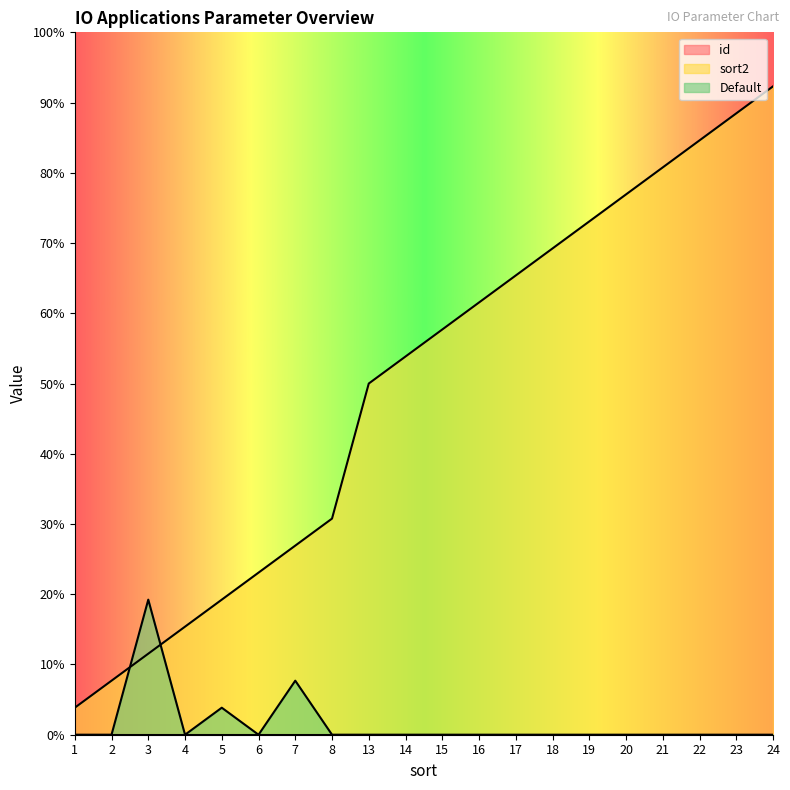

Which label corresponds to the smallest value in the chart?

1